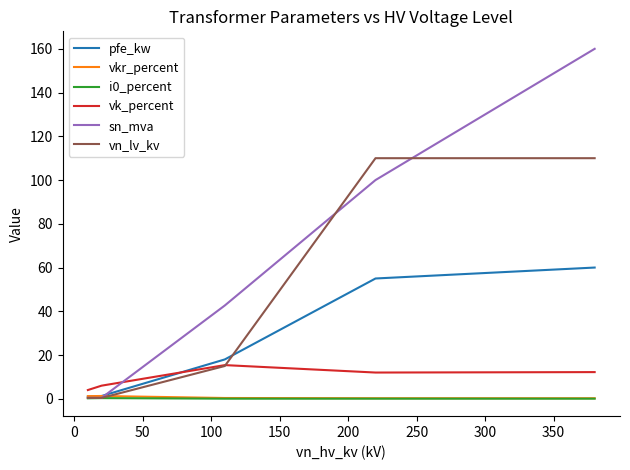

What is the average value of the sn_mva series?

60.7